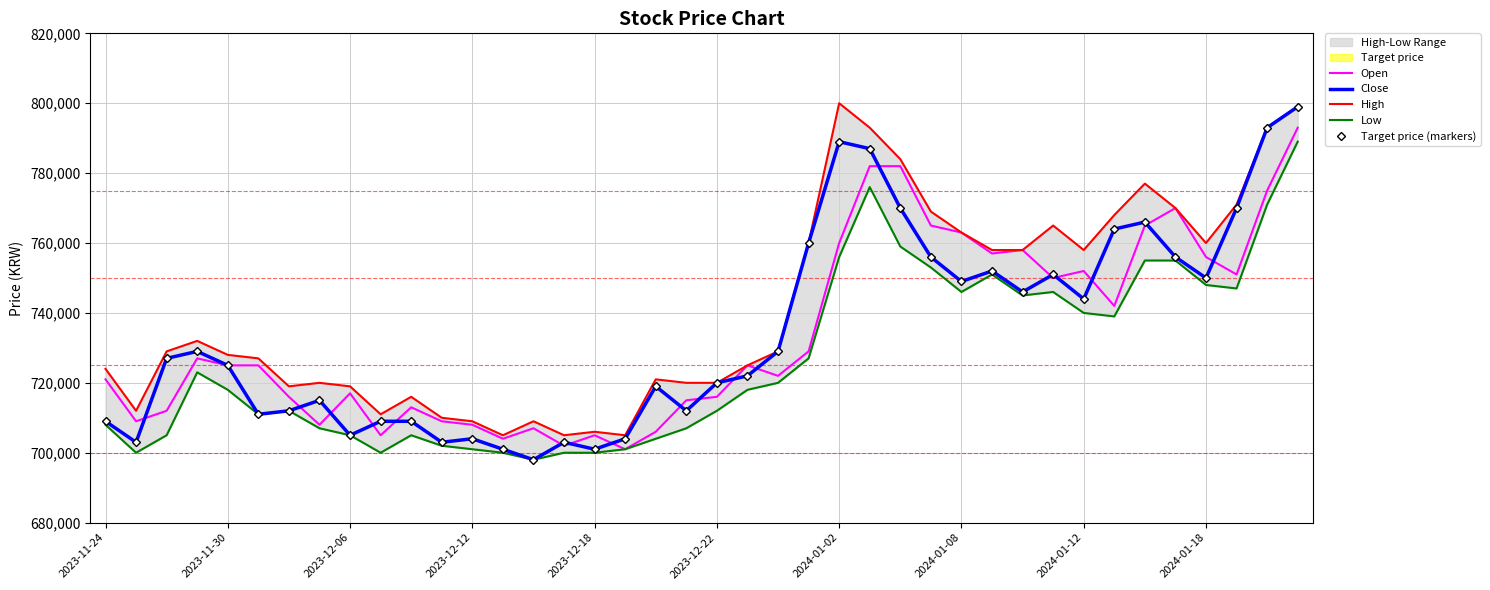

True or false: Target price (markers) and Open intersect in this chart.

True